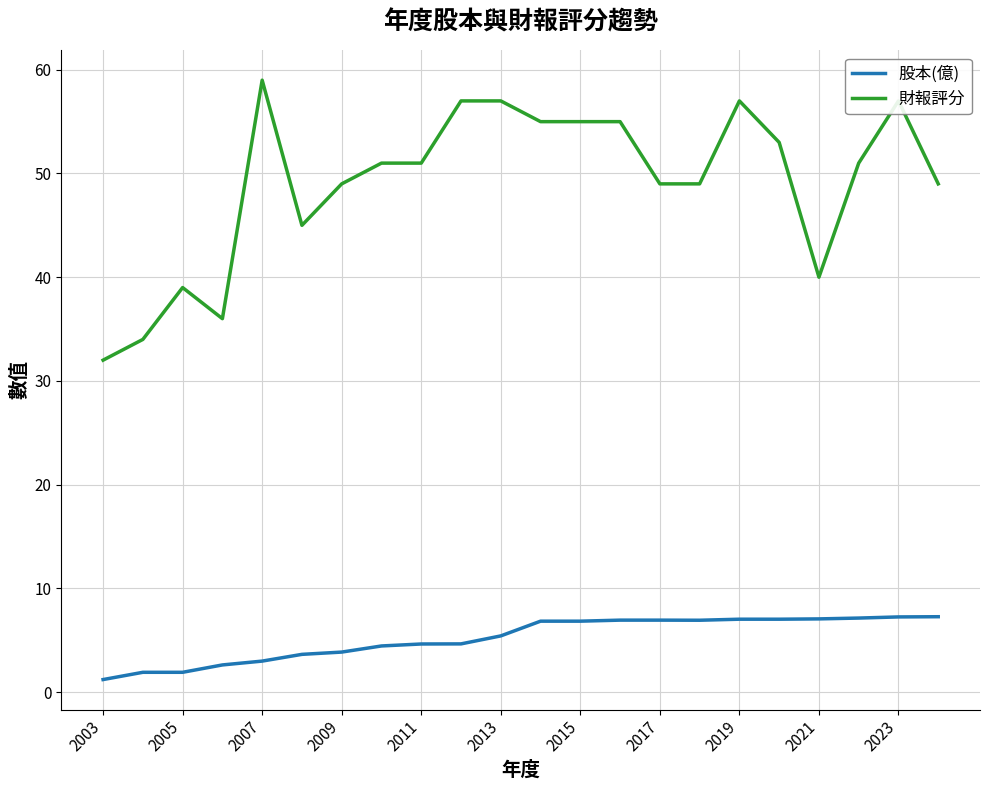

Which series has the widest spread of values?

財報評分